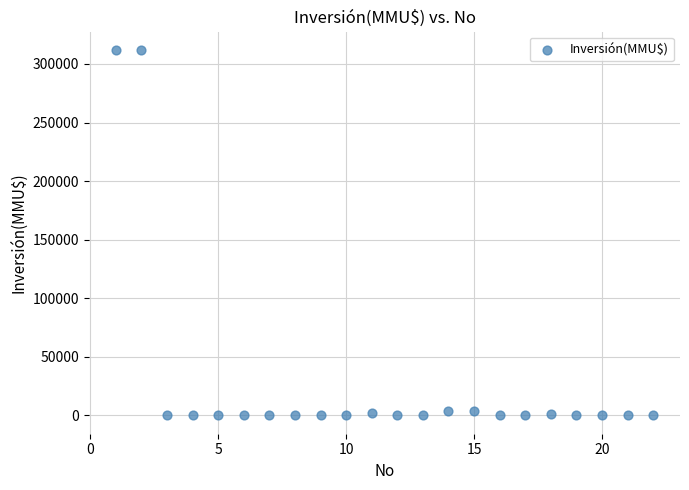

What is the range of X values (max minus min)?

21